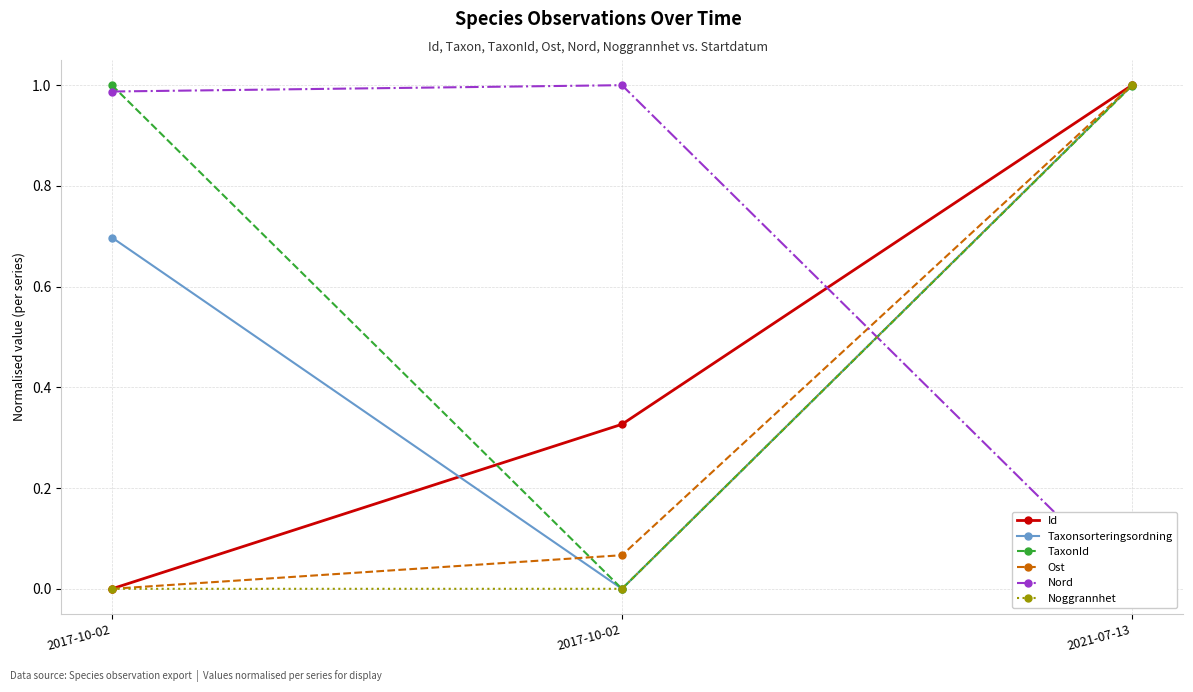

List the series in order of their peak value, lowest first.

Id, Taxonsorteringsordning, TaxonId, Ost, Nord, Noggrannhet